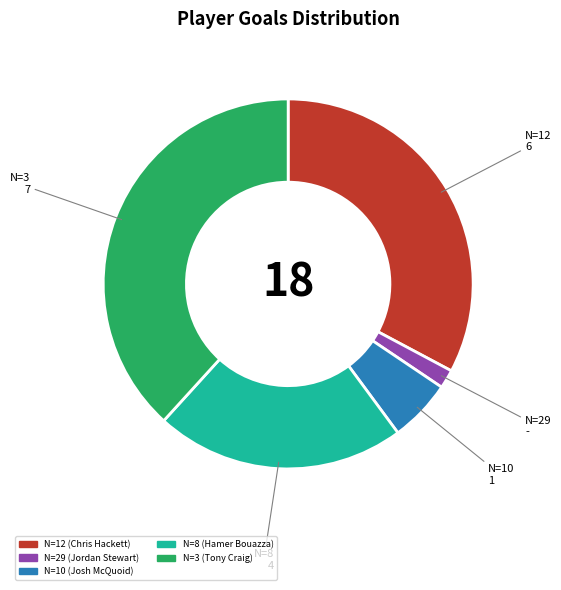

Is there any slice that represents more than half of the pie?

No